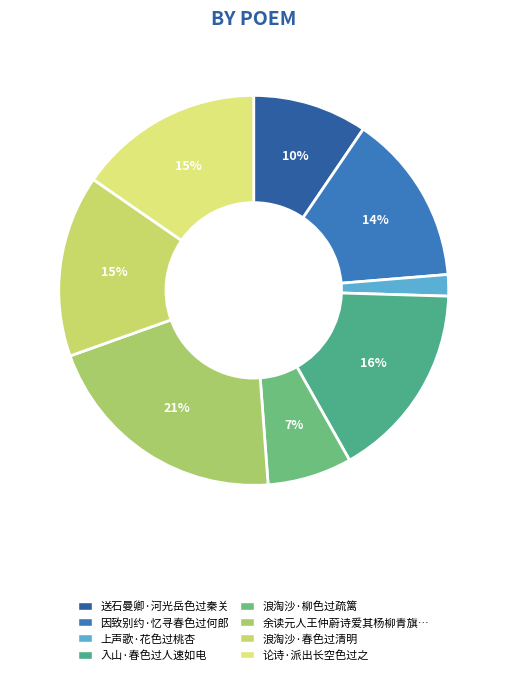

Rank the categories by value from highest to lowest.

余读元人王仲蔚诗爱其杨柳青旗连坐榻杏花春色过邻墙之句惜无全章因足一律奉寄施彦颙, 入山·春色过人速如电, 论诗·派出长空色过之, 浪淘沙·春色过清明, 因致别约·忆寻春色过何郎, 送石曼卿·河光岳色过秦关, 浪淘沙·柳色过疏篱, 上声歌·花色过桃杏